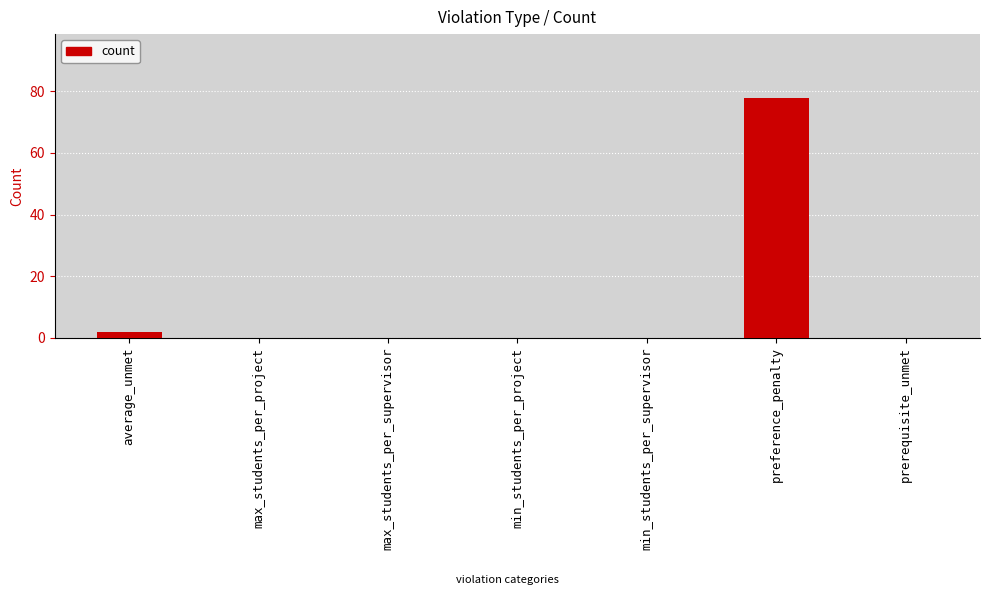

The chart shows a value of 22 at preference_penalty. True or false?

False